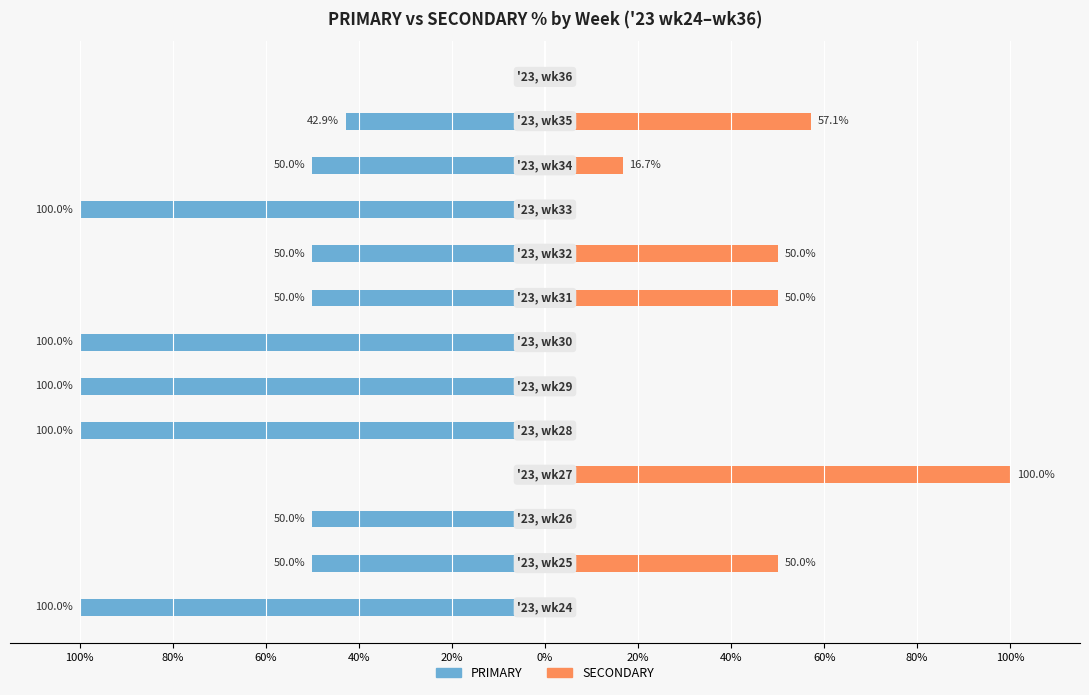

True or false: SECONDARY has a value of 27.0 at 40%.

False